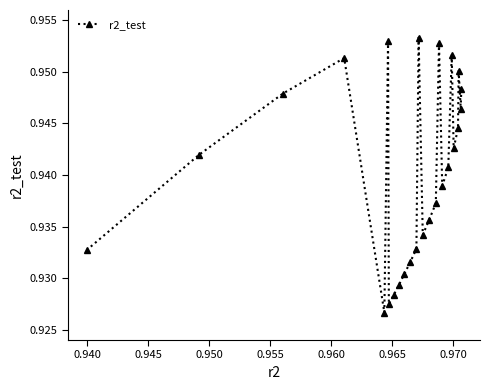

What is the sum of all values?

23.5